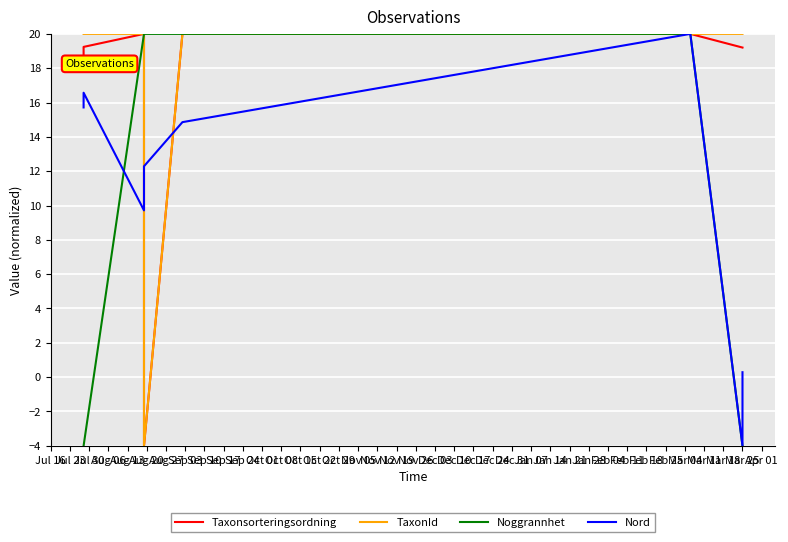

Which series has the largest total across all categories?

TaxonId